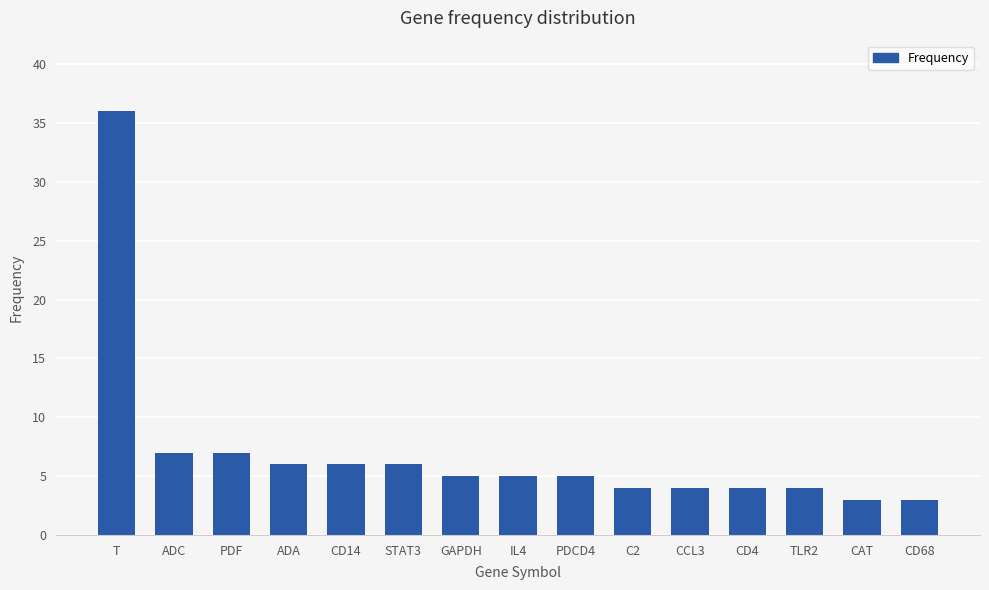

Reading left to right, extract all data points from this chart.

T=36	ADC=7	PDF=7	ADA=6	CD14=6	STAT3=6	GAPDH=5	IL4=5	PDCD4=5	C2=4	CCL3=4	CD4=4	TLR2=4	CAT=3	CD68=3